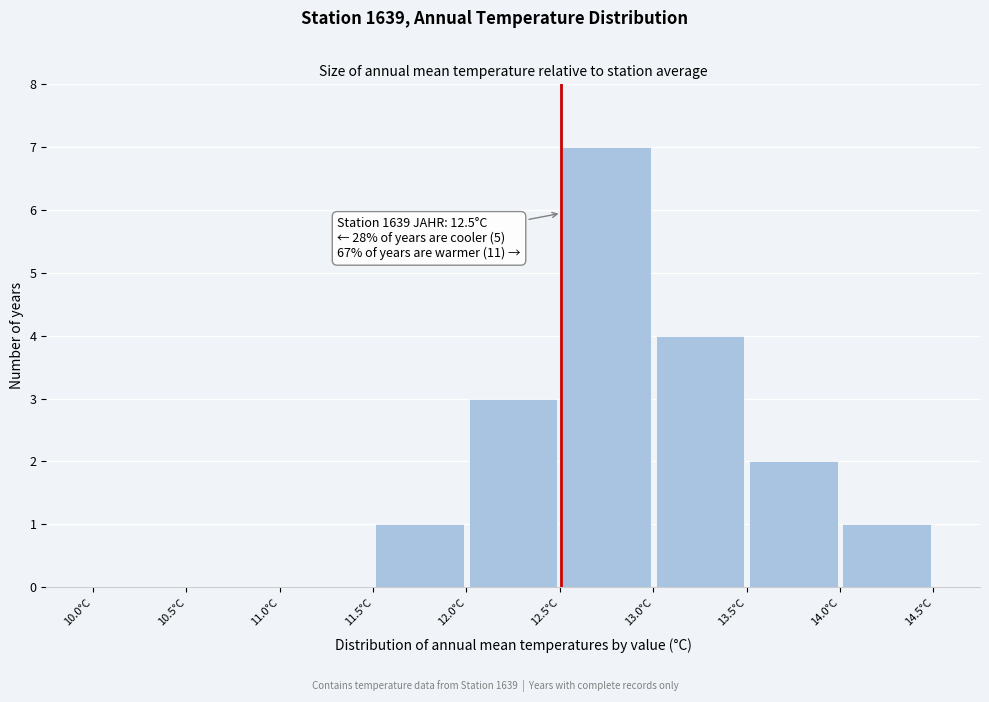

Over which range of the x-axis is the bar tallest?

12.5 to 13.0